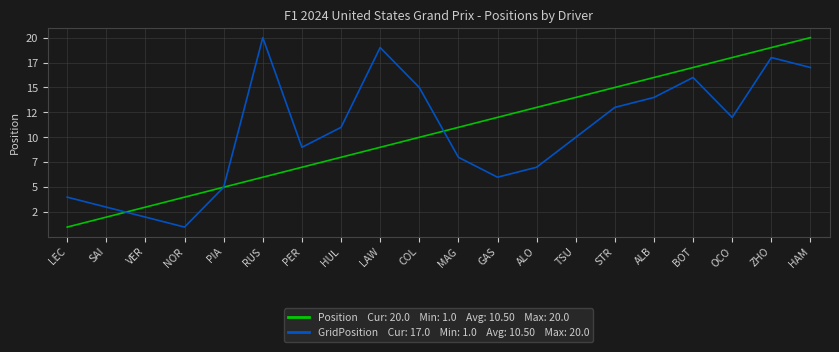

Does the chart display data point markers on the line(s)?

No